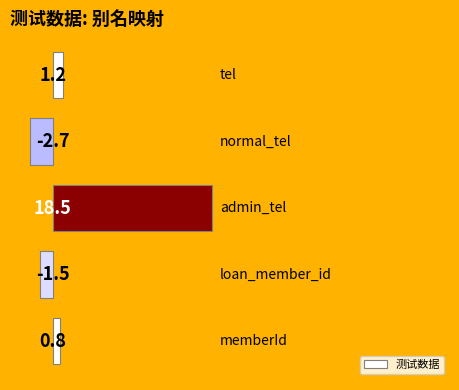

What is the difference between the maximum and minimum values?

21.2